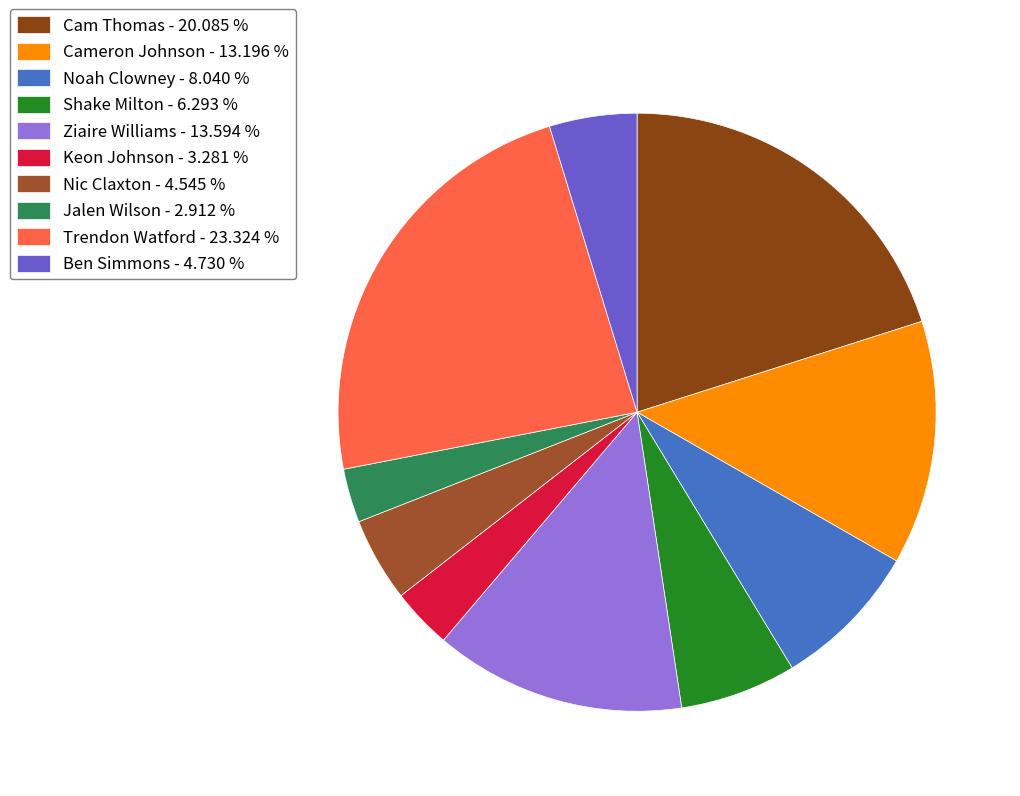

How many slices are in this pie chart?

10